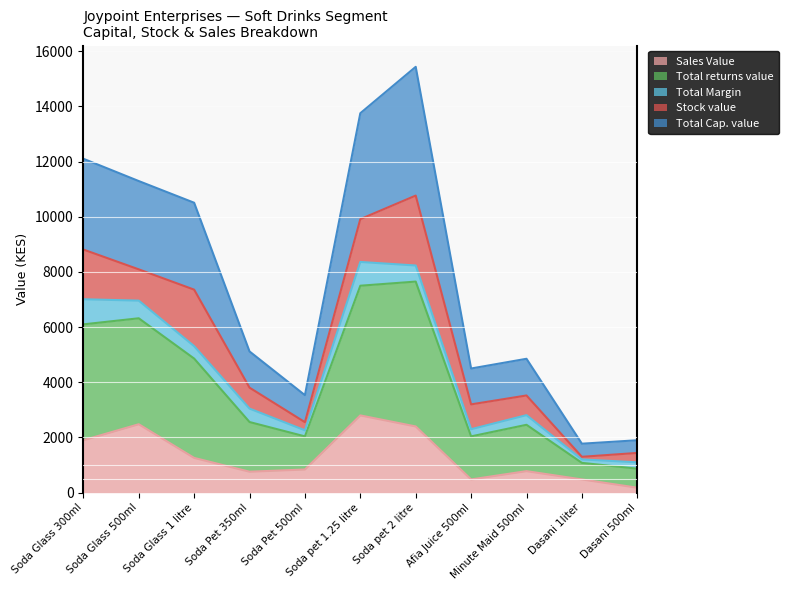

What are all the series names shown in the legend?

Sales Value, Total returns value, Total Margin, Stock value, Total Cap. value